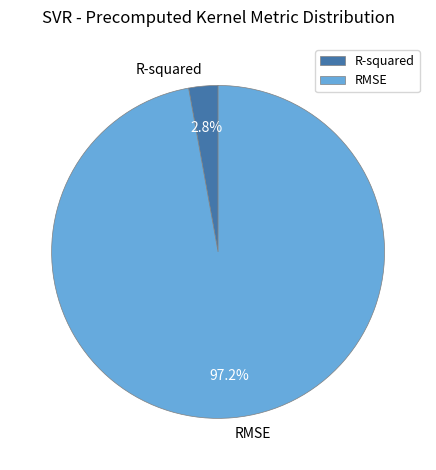

What is the majority slice?

RMSE